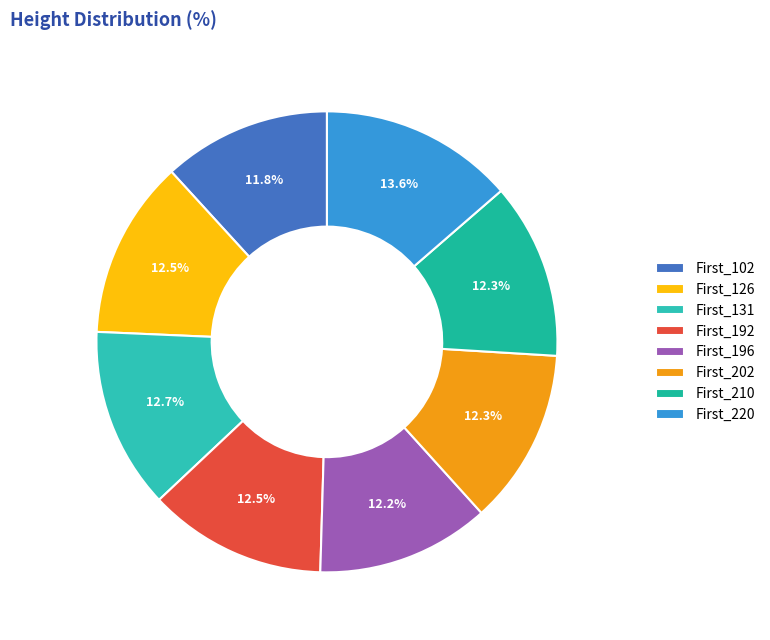

To the nearest percent, what is the combined percentage of First_210 and First_102?

24%